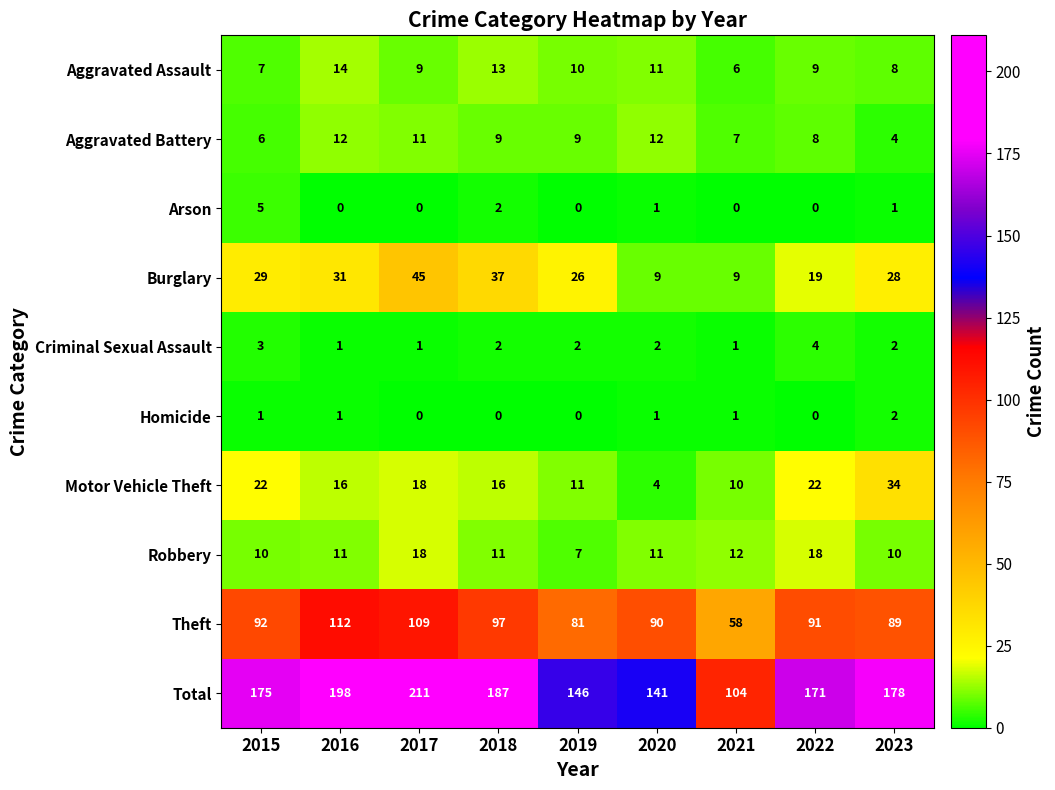

Which series changed the most between 2016 and 2021?

Total